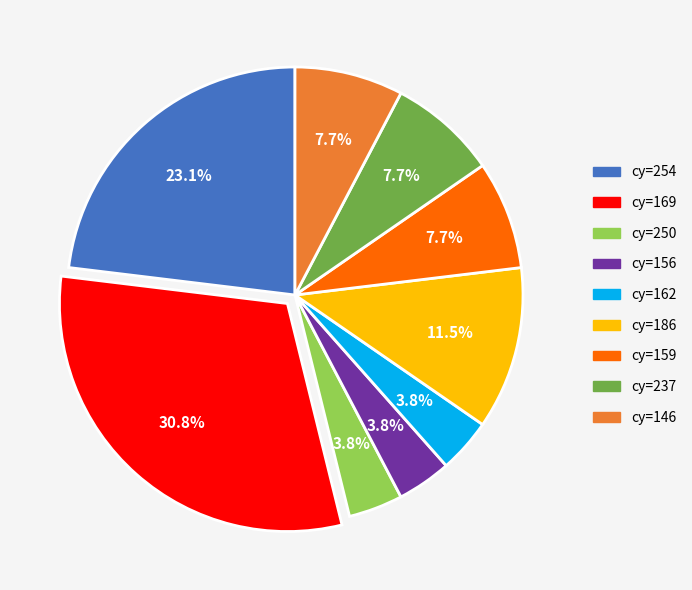

To the nearest percent, what is the average slice percentage?

11%